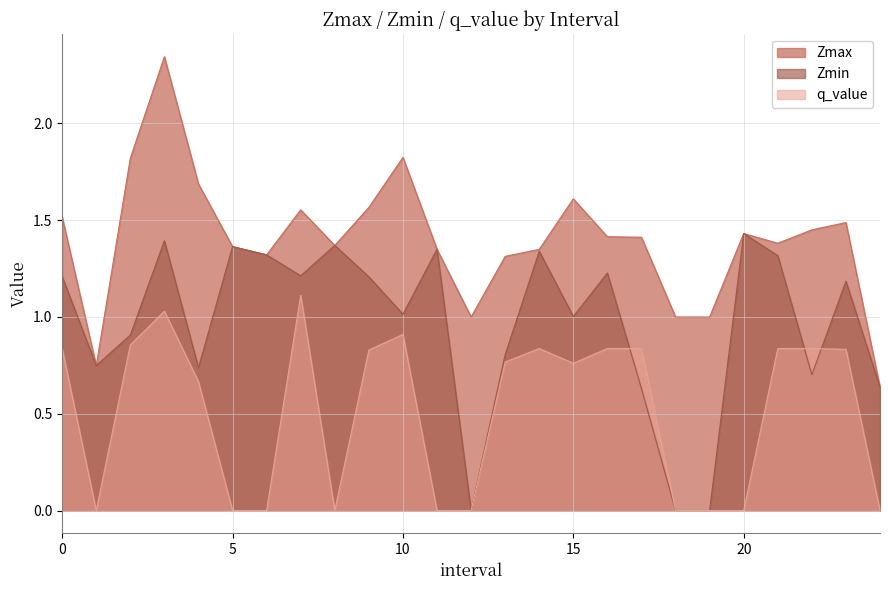

Between 24.0 and 18.0, which is larger?

18.0